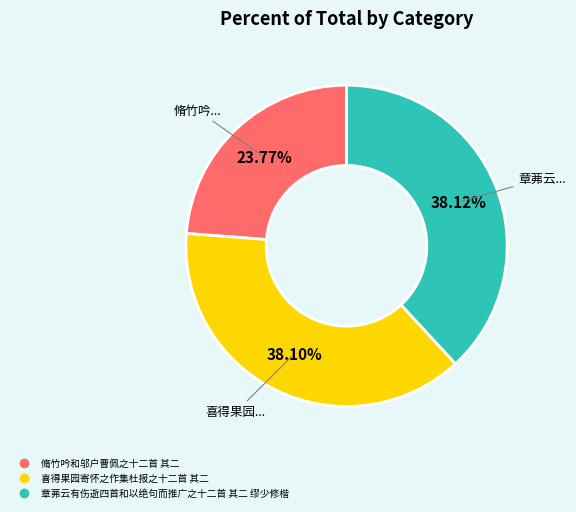

Is there any slice that represents more than half of the pie?

No